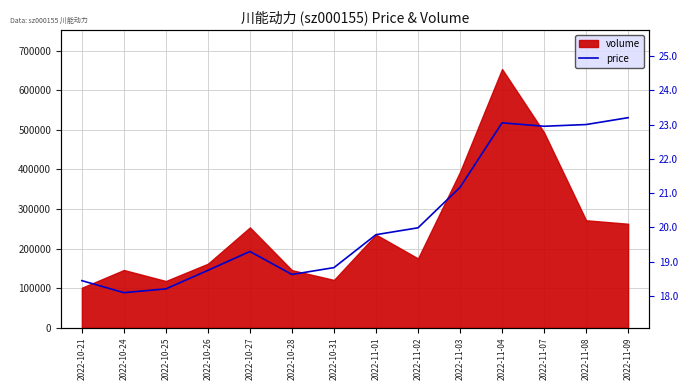

What is the sum of the values at 2022-11-01 and 2022-10-31?

38.6